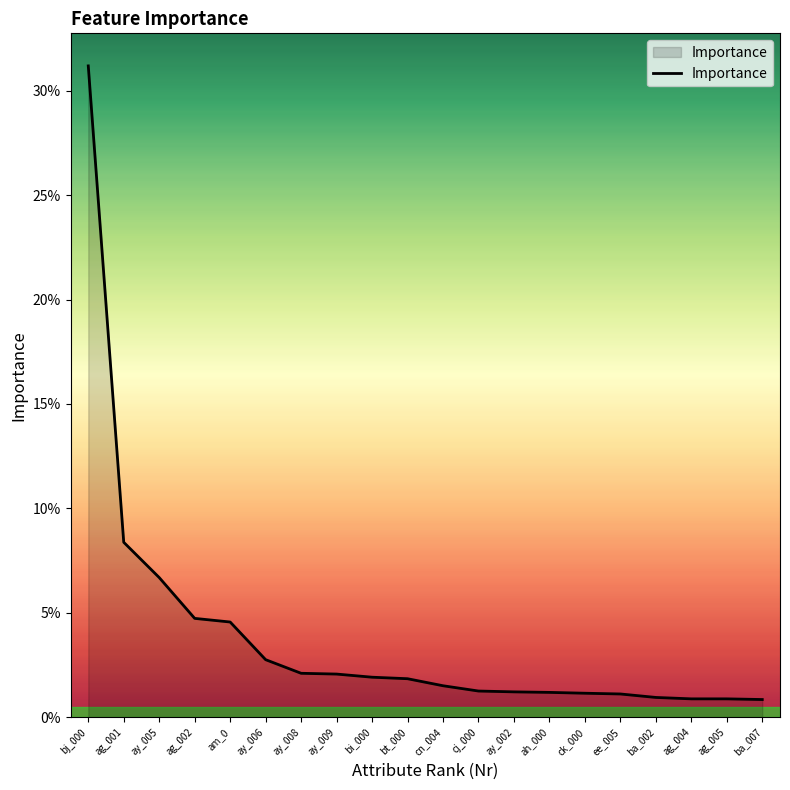

Is this an area chart (filled region under the line)?

Yes